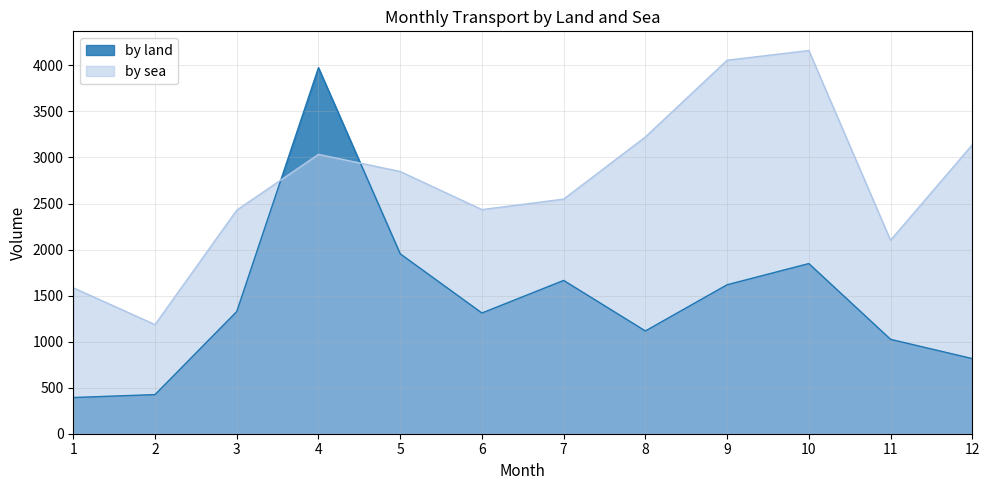

The value of by sea at 9 is 4056. True or false?

True